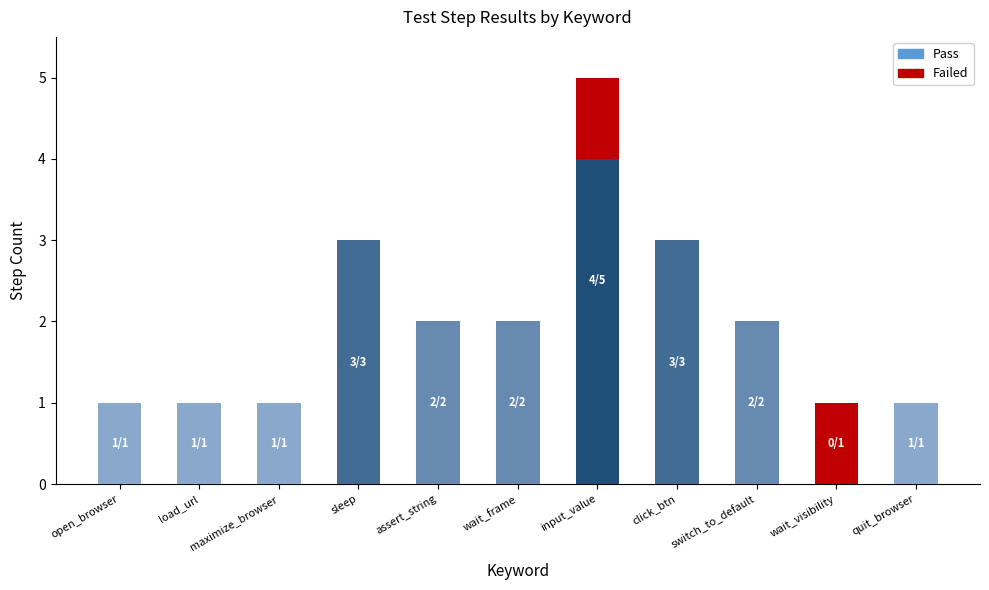

What is the total value across all series at sleep?

3